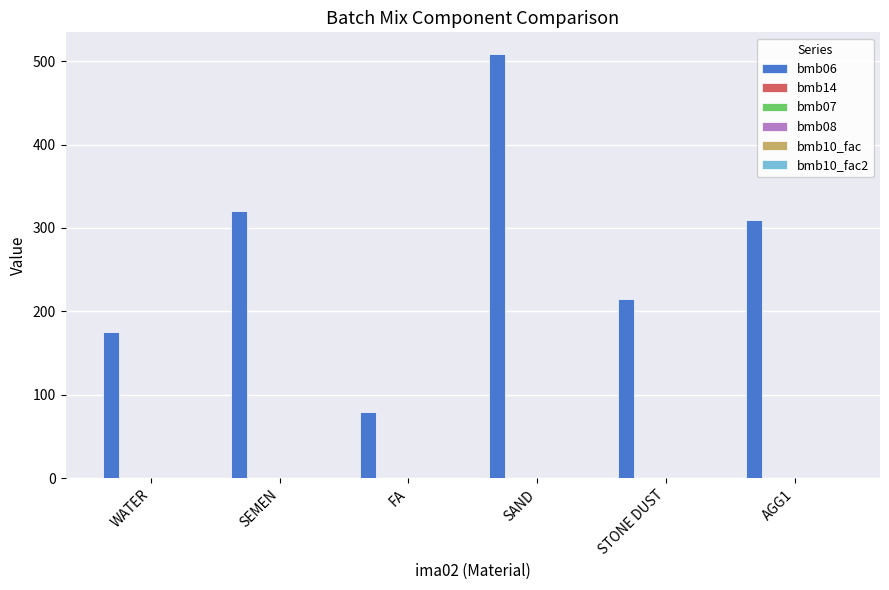

What is the maximum value shown in the chart?

509